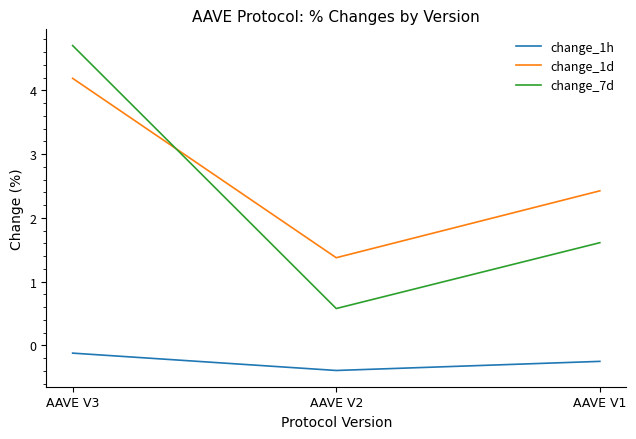

Rank the categories by change_7d value from lowest to highest.

AAVE V2, AAVE V1, AAVE V3